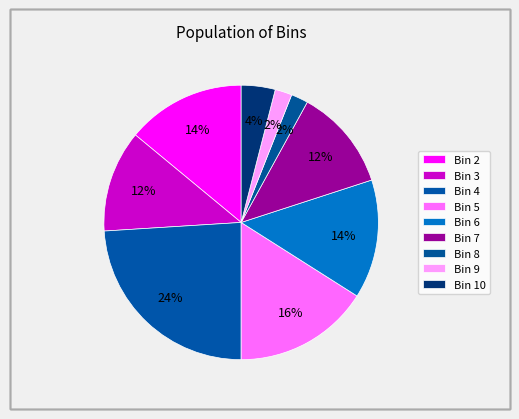

Count the number of slices in the pie.

9